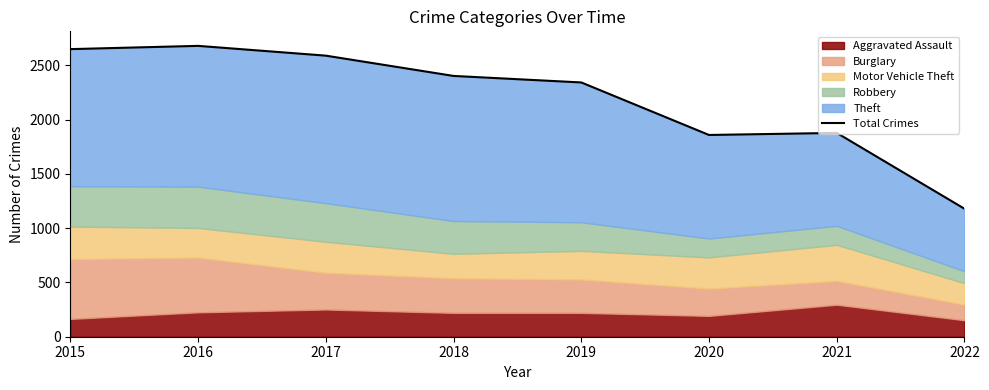

The chart shows a value of 2609 at 2021. True or false?

False